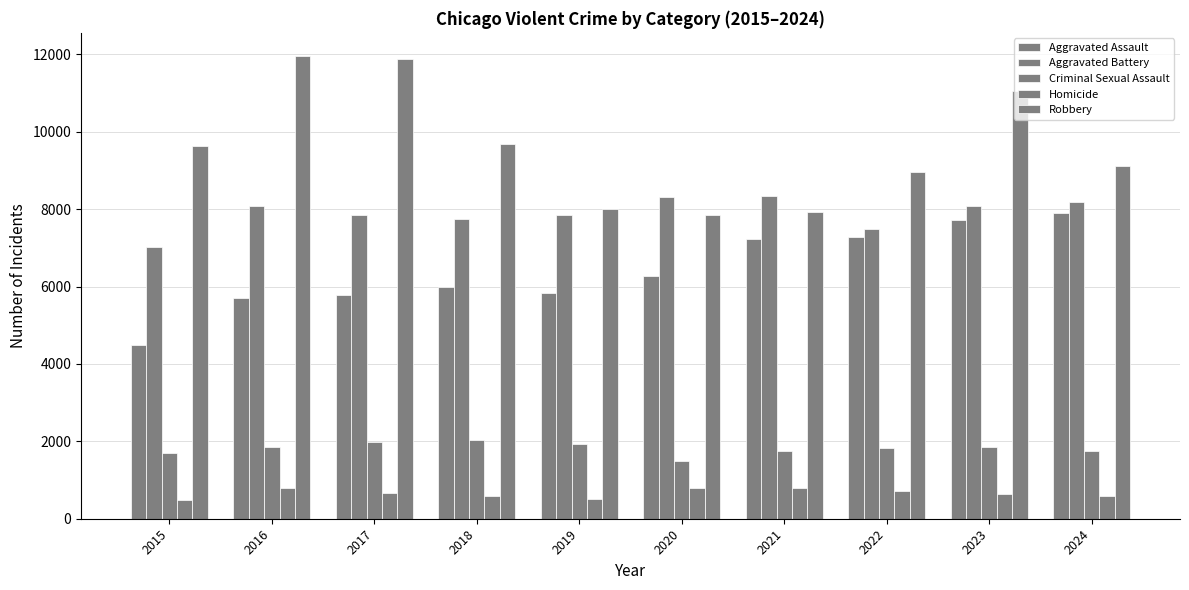

How many groups of bars are there?

10